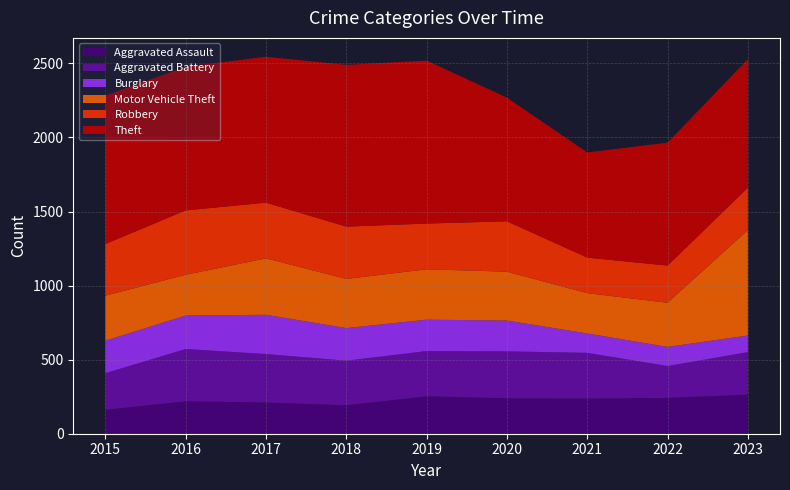

Reading left to right, list all the values displayed in this chart.

Aggravated Assault: 162	219	211	192	253	239	237	242	264
Aggravated Battery: 247	353	327	301	305	317	309	215	287
Burglary: 219	226	265	220	212	208	131	129	112
Motor Vehicle Theft: 304	275	381	332	340	330	272	298	712
Robbery: 349	435	376	353	309	340	240	251	286
Theft: 1002	969	985	1092	1100	835	710	830	868